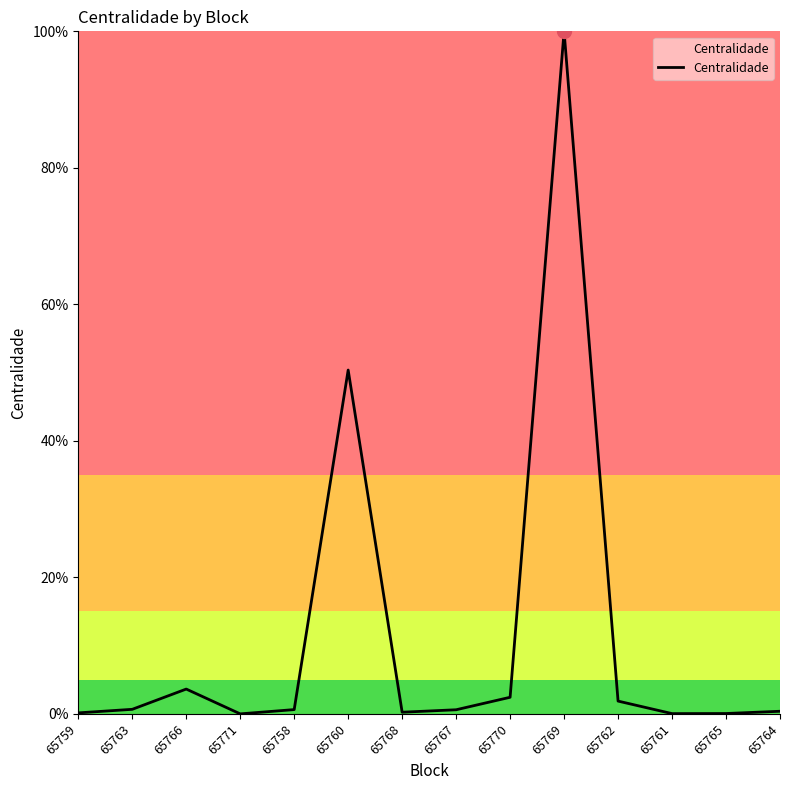

Rank the categories by value from highest to lowest.

65769, 65760, 65766, 65770, 65762, 65763, 65758, 65767, 65764, 65768, 65759, 65765, 65761, 65771